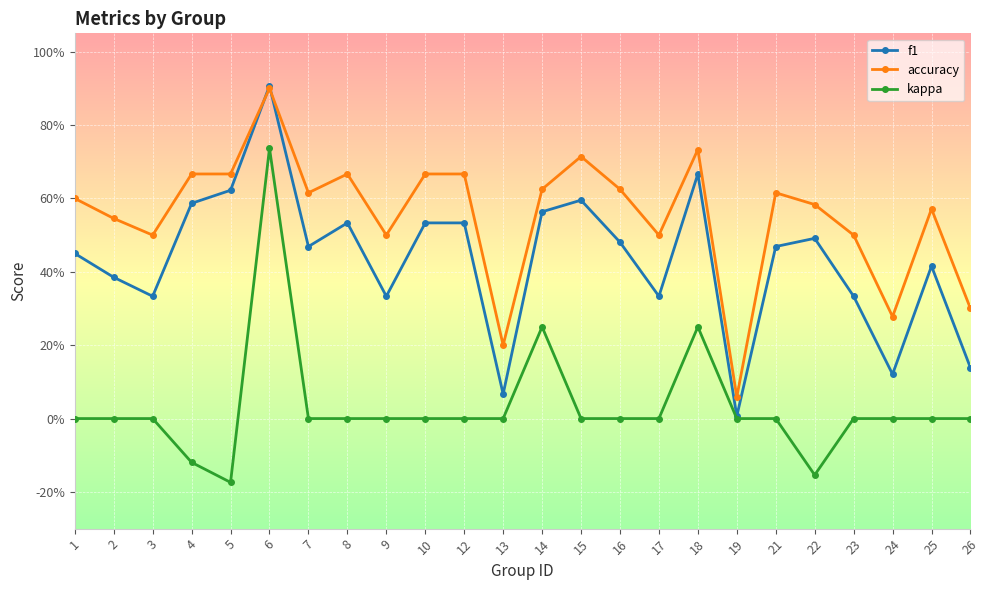

Where is the first local maximum for accuracy?

6